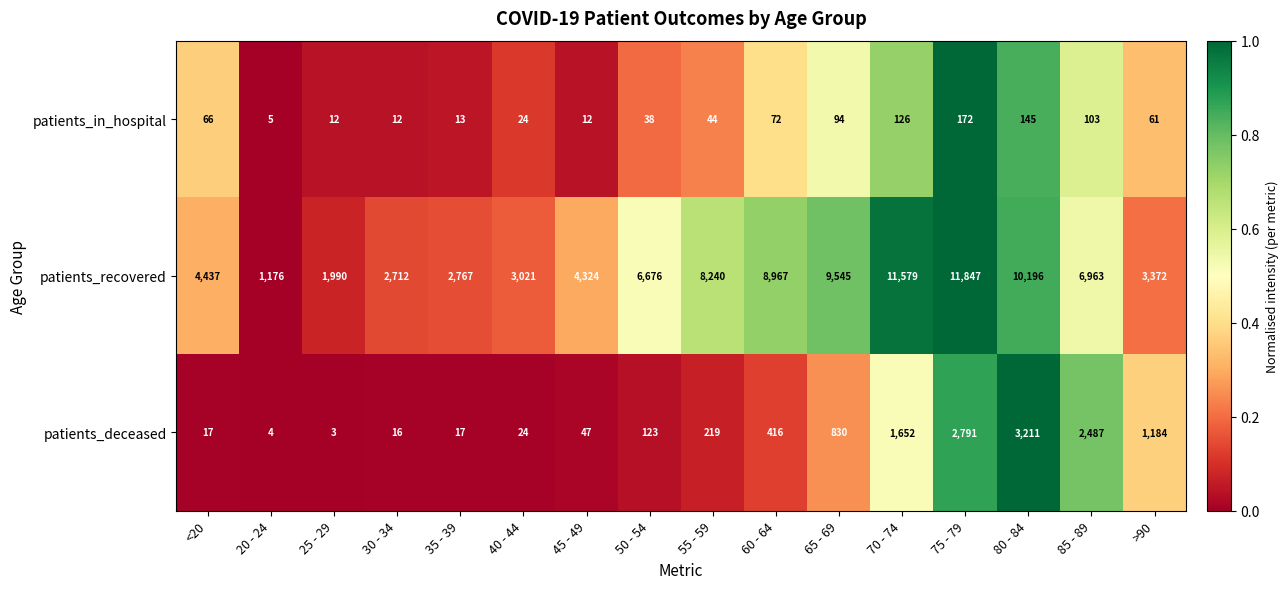

What is the approximate value of patients_in_hospital at 35 - 39, to the nearest 5?

15